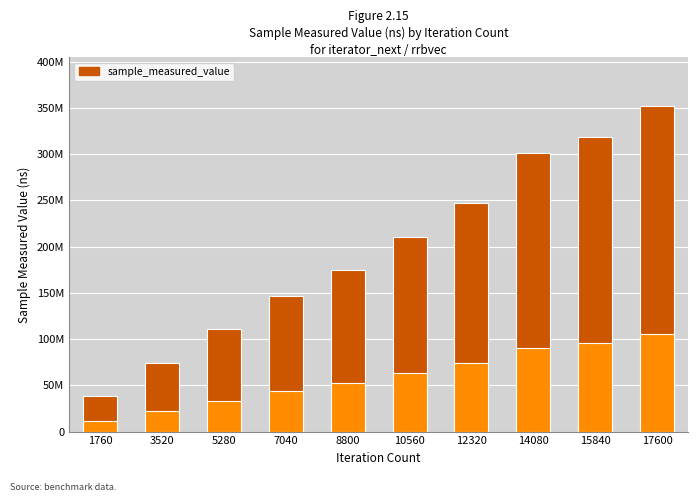

What is the change in value from 15840 to 17600?

+32845540